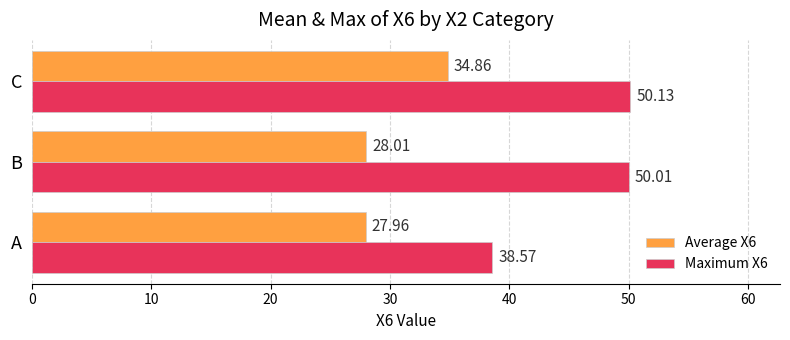

Which series has the largest range (max minus min)?

Maximum X6